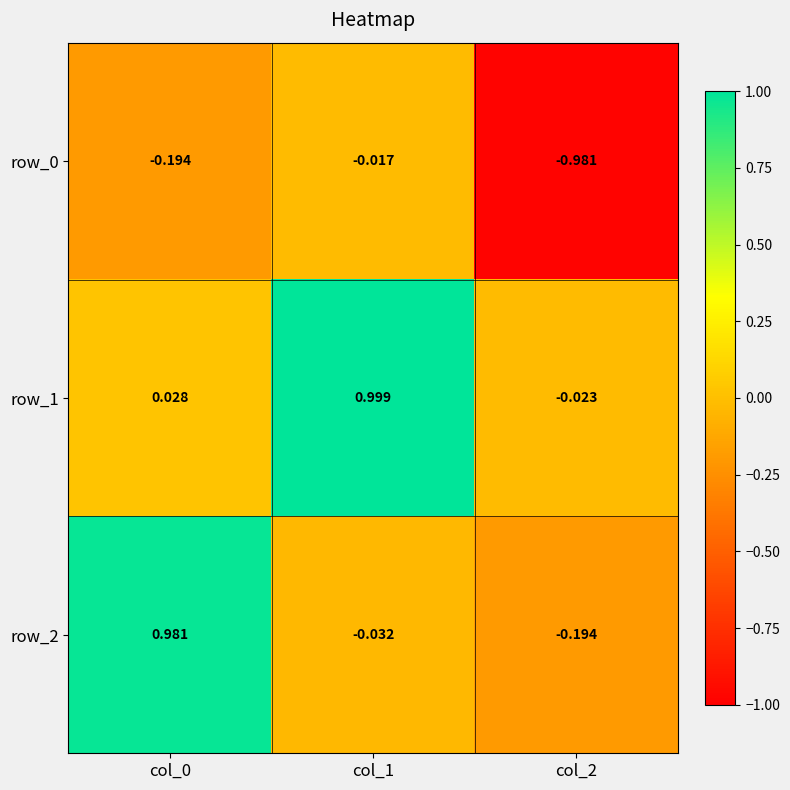

Is the value of row_0 at col_1 greater than the value of row_2 at col_1?

Yes